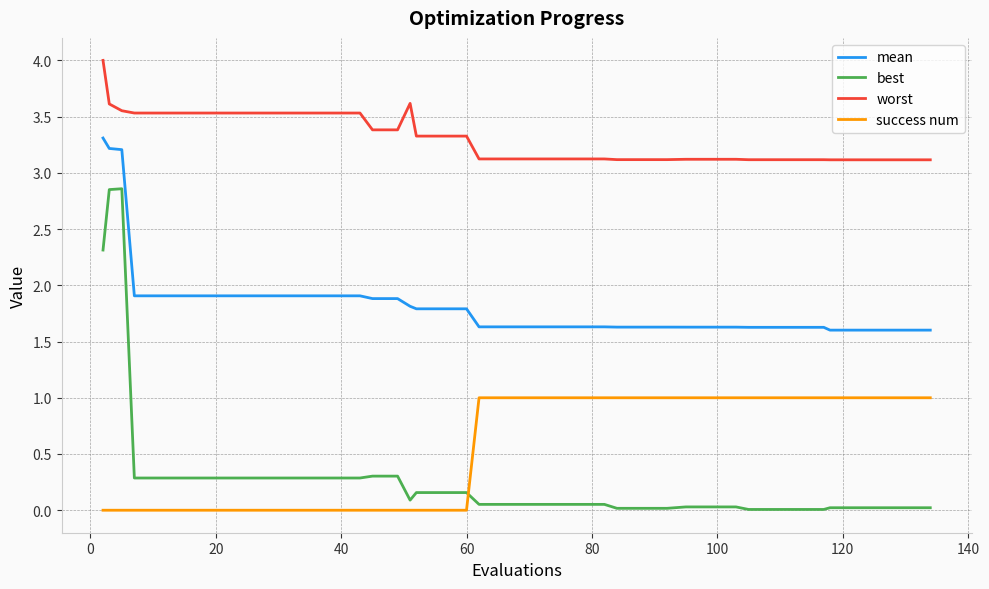

Which series has the largest total across all categories?

worst